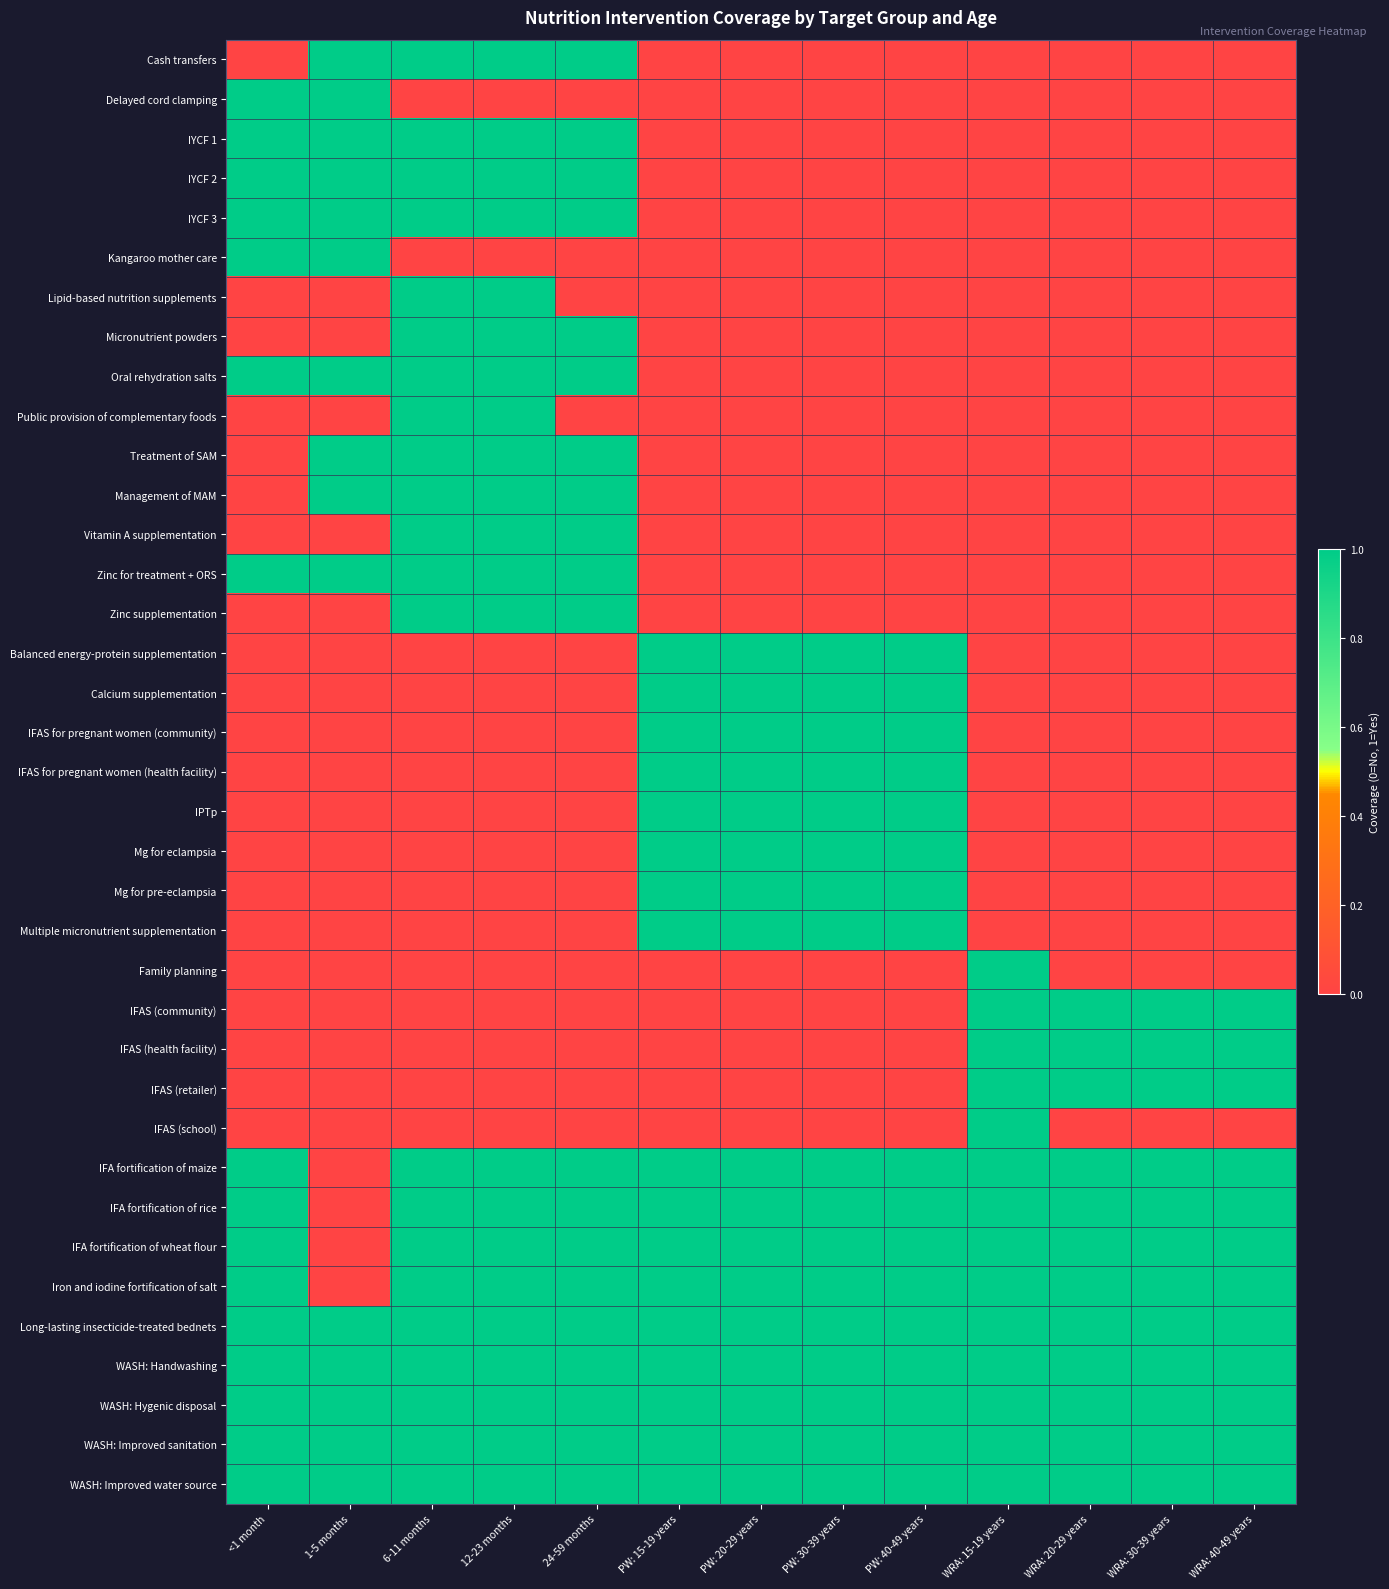

Which has a higher value, WRA: 20-29 years or PW: 30-39 years?

WRA: 20-29 years